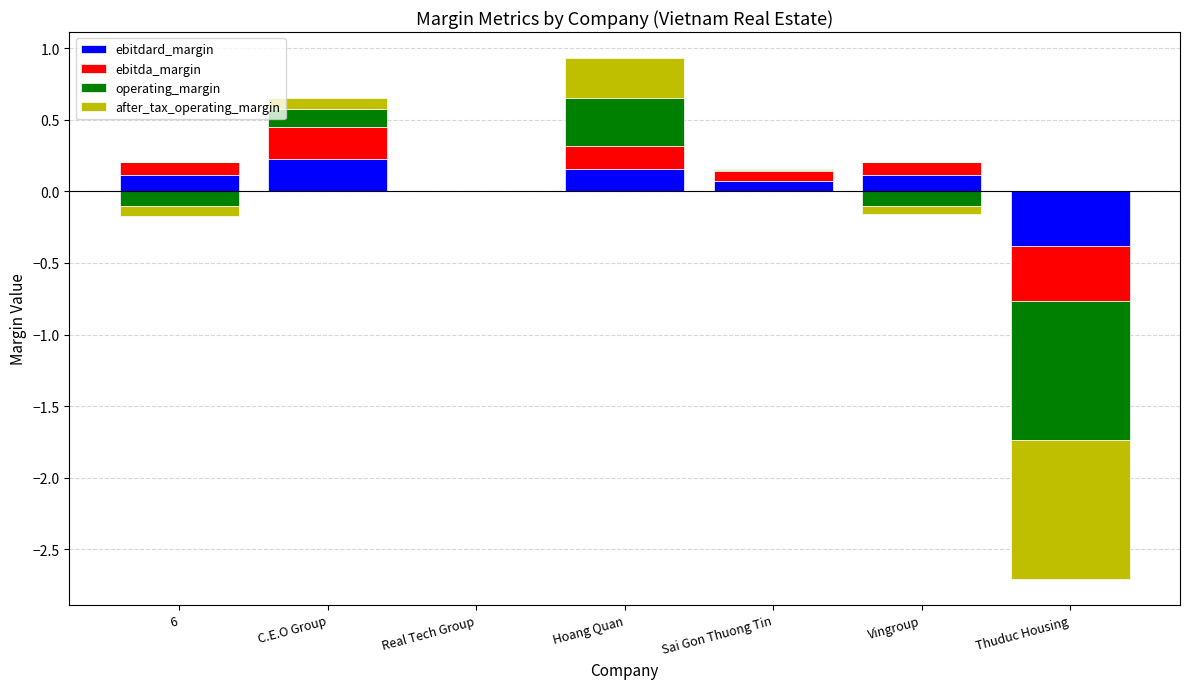

Which category has the highest value across all series?

Hoang Quan